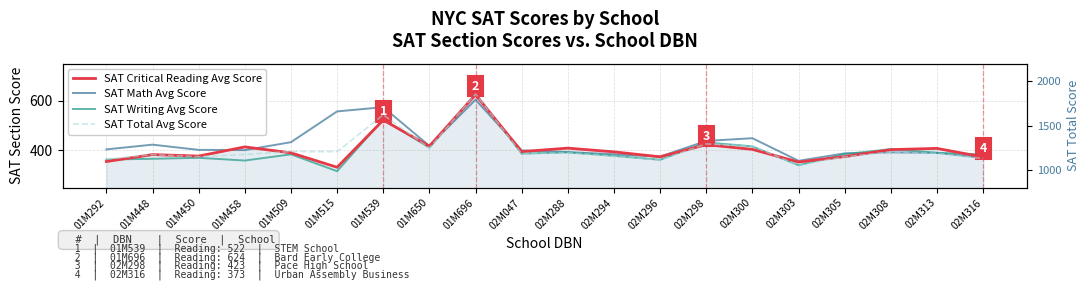

True or false: SAT Math Avg Score and SAT Total Avg Score cross at least once.

False